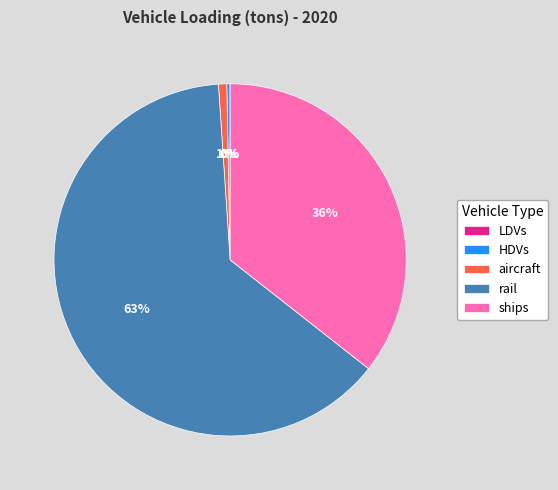

To the nearest percent, what is the combined percentage of rail and aircraft?

64%